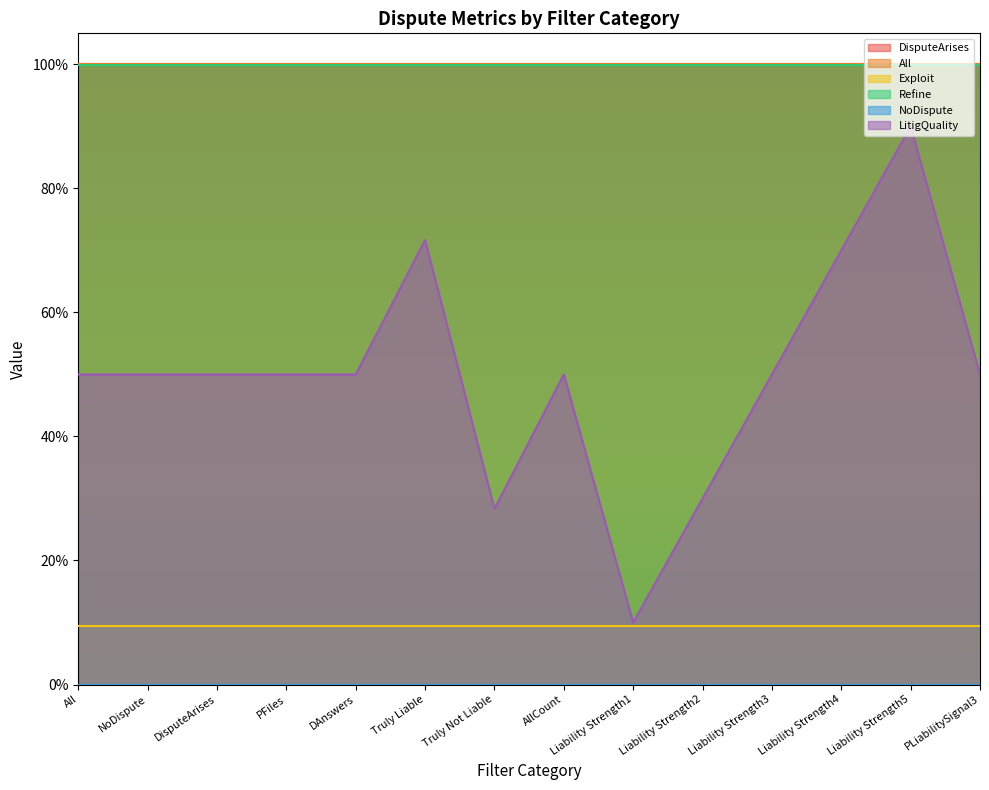

Reading right to left, transcribe all the data shown in this chart.

DisputeArises: PLiabilitySignal3=1.0	Liability Strength5=1.0	Liability Strength4=1.0	Liability Strength3=1.0	Liability Strength2=1.0	Liability Strength1=1.0	AllCount=1.0	Truly Not Liable=1.0	Truly Liable=1.0	DAnswers=1.0	PFiles=1.0	DisputeArises=1.0	NoDispute=1.0	All=1.0
All: PLiabilitySignal3=1.0	Liability Strength5=1.0	Liability Strength4=1.0	Liability Strength3=1.0	Liability Strength2=1.0	Liability Strength1=1.0	AllCount=1.0	Truly Not Liable=1.0	Truly Liable=1.0	DAnswers=1.0	PFiles=1.0	DisputeArises=1.0	NoDispute=1.0	All=1.0
Exploit: PLiabilitySignal3=0.1	Liability Strength5=0.1	Liability Strength4=0.1	Liability Strength3=0.1	Liability Strength2=0.1	Liability Strength1=0.1	AllCount=0.1	Truly Not Liable=0.1	Truly Liable=0.1	DAnswers=0.1	PFiles=0.1	DisputeArises=0.1	NoDispute=0.1	All=0.1
Refine: PLiabilitySignal3=1.0	Liability Strength5=1.0	Liability Strength4=1.0	Liability Strength3=1.0	Liability Strength2=1.0	Liability Strength1=1.0	AllCount=1.0	Truly Not Liable=1.0	Truly Liable=1.0	DAnswers=1.0	PFiles=1.0	DisputeArises=1.0	NoDispute=1.0	All=1.0
NoDispute: PLiabilitySignal3=0.0	Liability Strength5=0.0	Liability Strength4=0.0	Liability Strength3=0.0	Liability Strength2=0.0	Liability Strength1=0.0	AllCount=0.0	Truly Not Liable=0.0	Truly Liable=0.0	DAnswers=0.0	PFiles=0.0	DisputeArises=0.0	NoDispute=0.0	All=0.0
LitigQuality: PLiabilitySignal3=0.5	Liability Strength5=0.9	Liability Strength4=0.7	Liability Strength3=0.5	Liability Strength2=0.3	Liability Strength1=0.1	AllCount=0.5	Truly Not Liable=0.3	Truly Liable=0.7	DAnswers=0.5	PFiles=0.5	DisputeArises=0.5	NoDispute=0.5	All=0.5